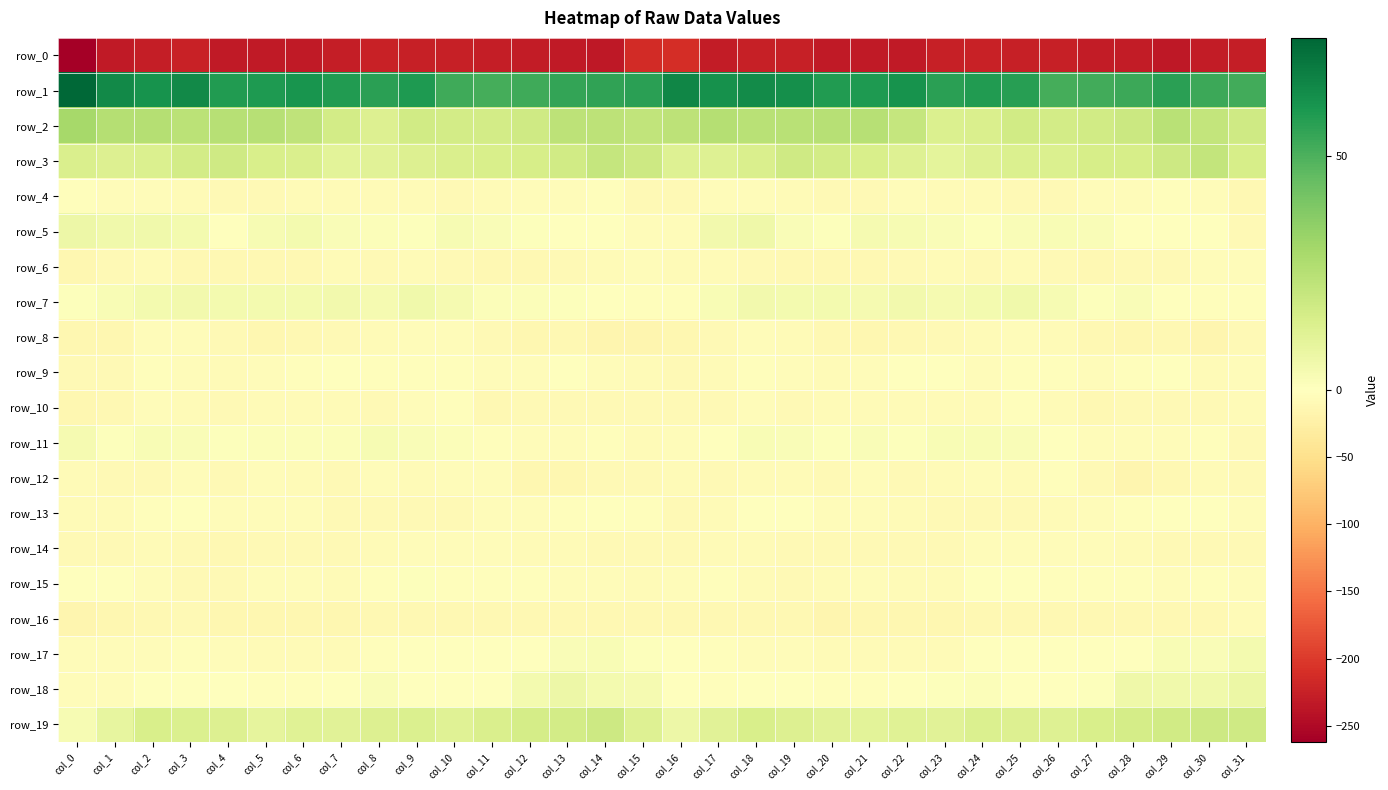

What is the sum of the row_5 values at col_3 and col_12?

5.0